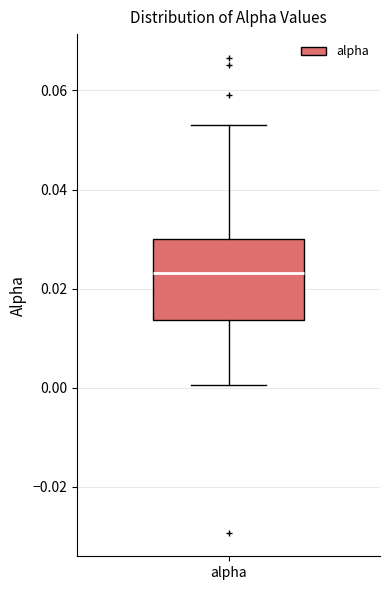

Transcribe this box plot: give where the median line is, the range the box spans, and where the two whiskers end, as read against the y-axis. The values are not printed on the chart, so give them approximately, as read against the axis.

median 0.024, box 0.014 to 0.030, whiskers 0.000 to 0.052